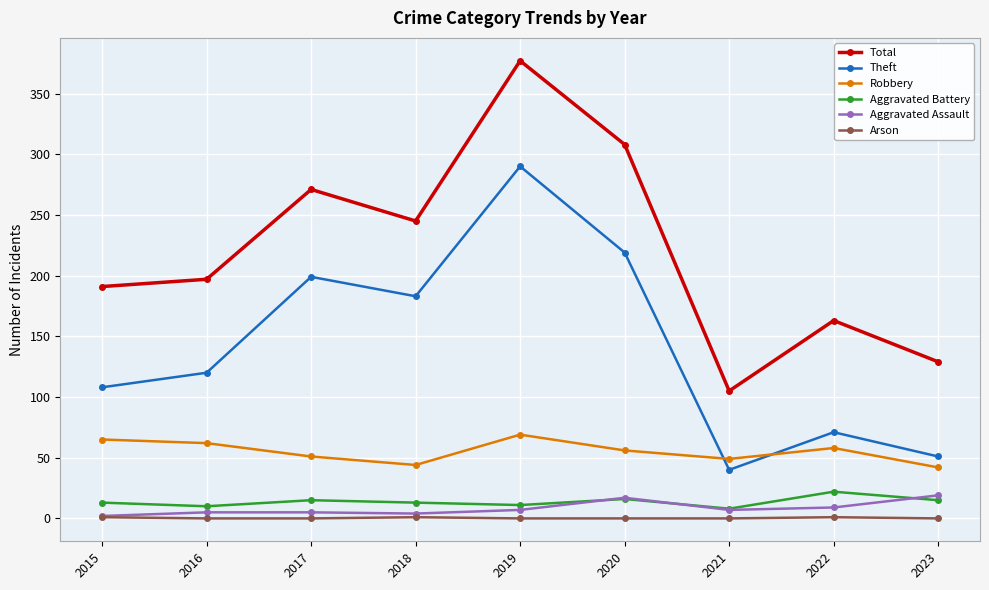

What is the difference between the Aggravated Assault values at 2023 and 2018?

15